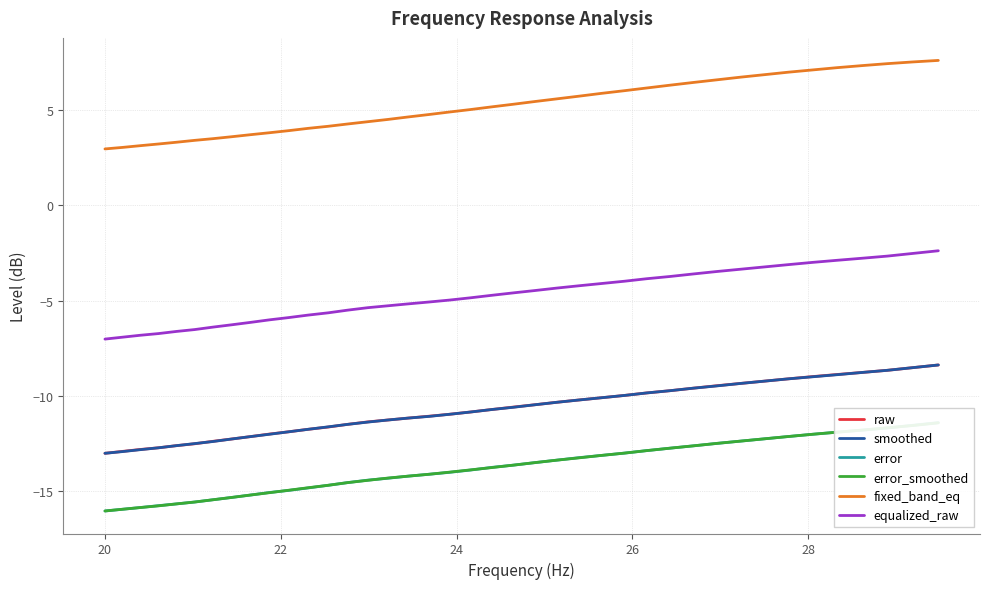

What is the minimum value for smoothed?

-13.0